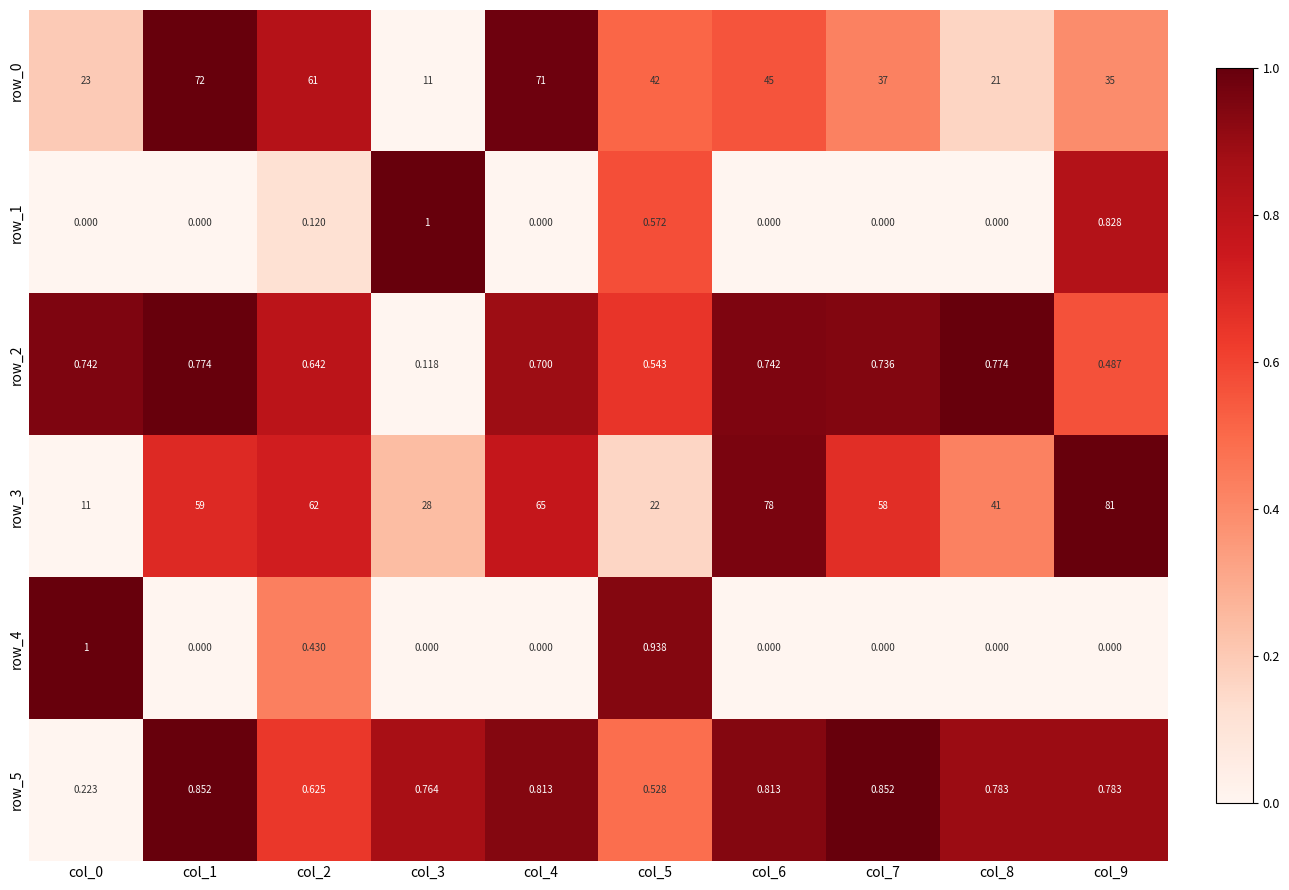

What is the spread (max minus min) of values at col_0?

23.0